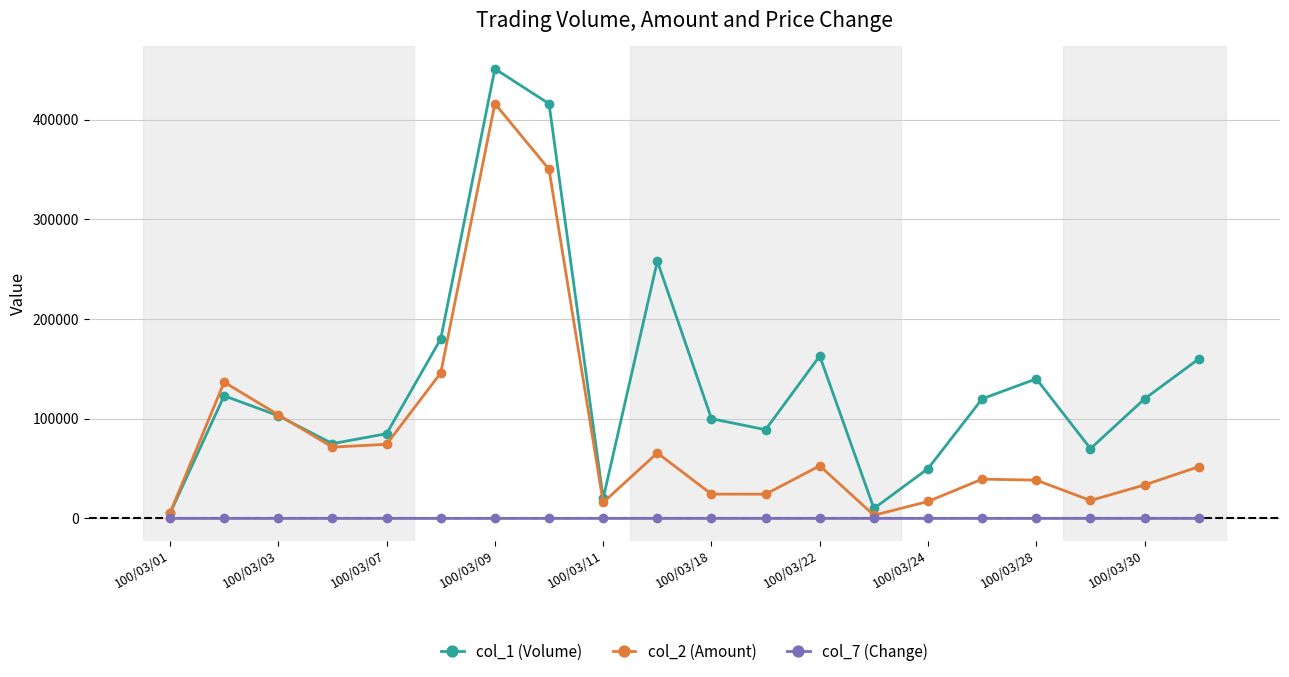

Which series has the widest spread of values?

col_1 (Volume)